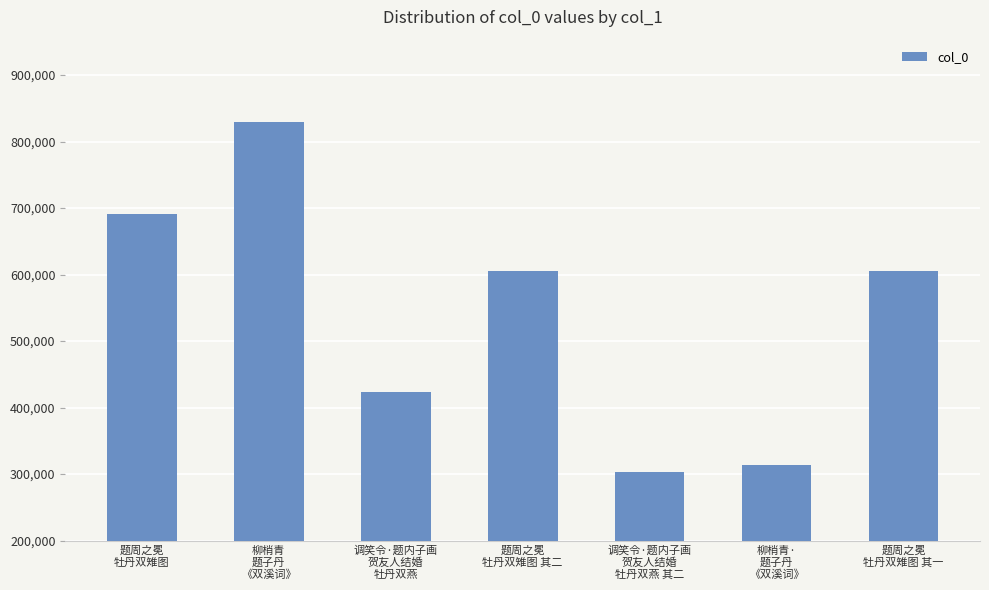

What is the difference between the second highest and minimum values?

387725